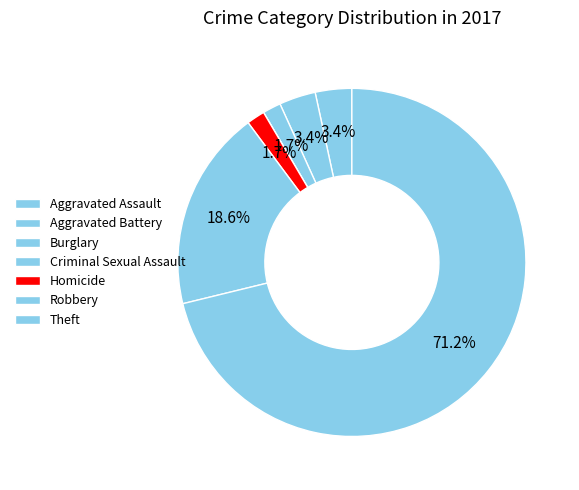

How much of the chart is everything except Aggravated Assault?

96.6%